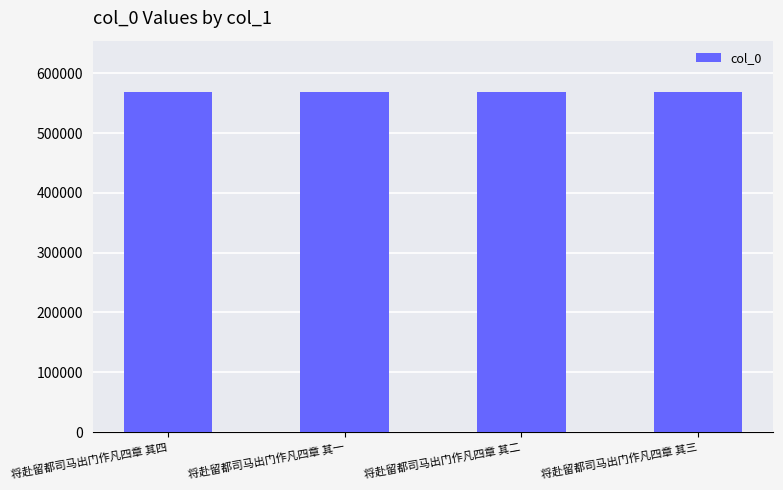

What is the greatest value displayed?

569043